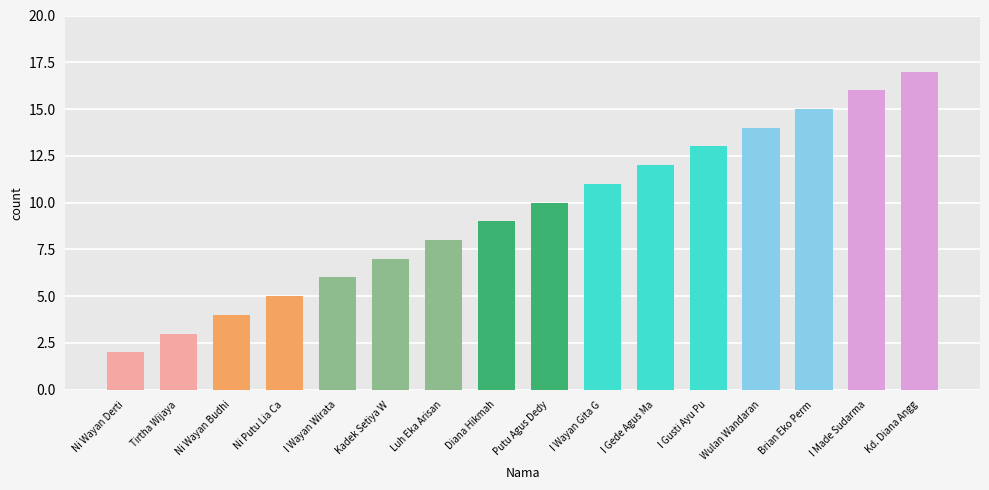

What is the value of the 10th bar from the left?

11